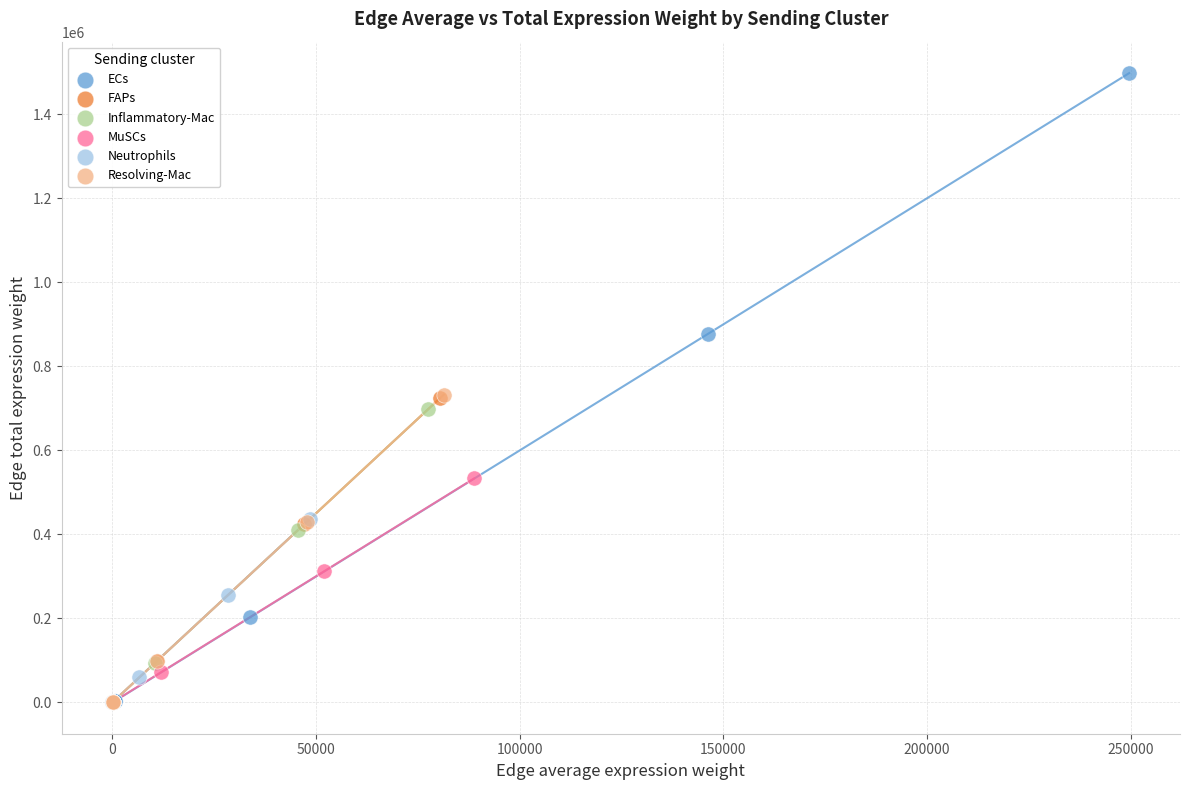

What are all the series names shown in the legend?

ECs, FAPs, Inflammatory-Mac, MuSCs, Neutrophils, Resolving-Mac